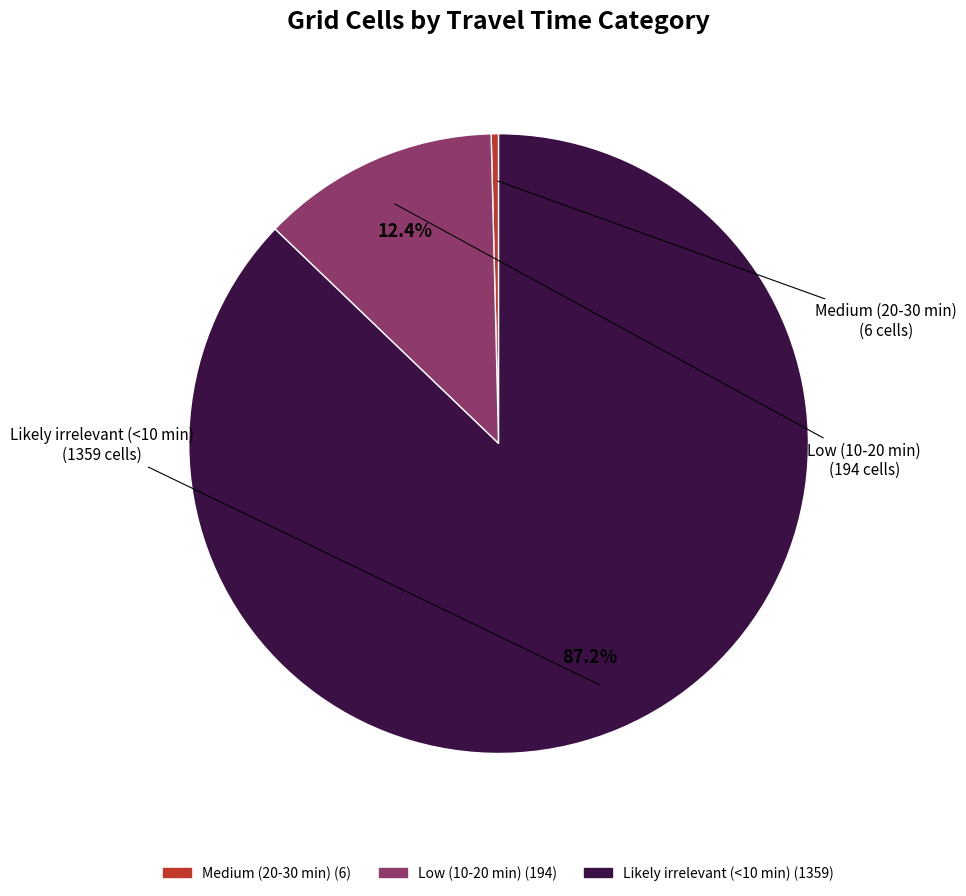

To the nearest percent, what is the difference between the largest and smallest slice percentages?

87%